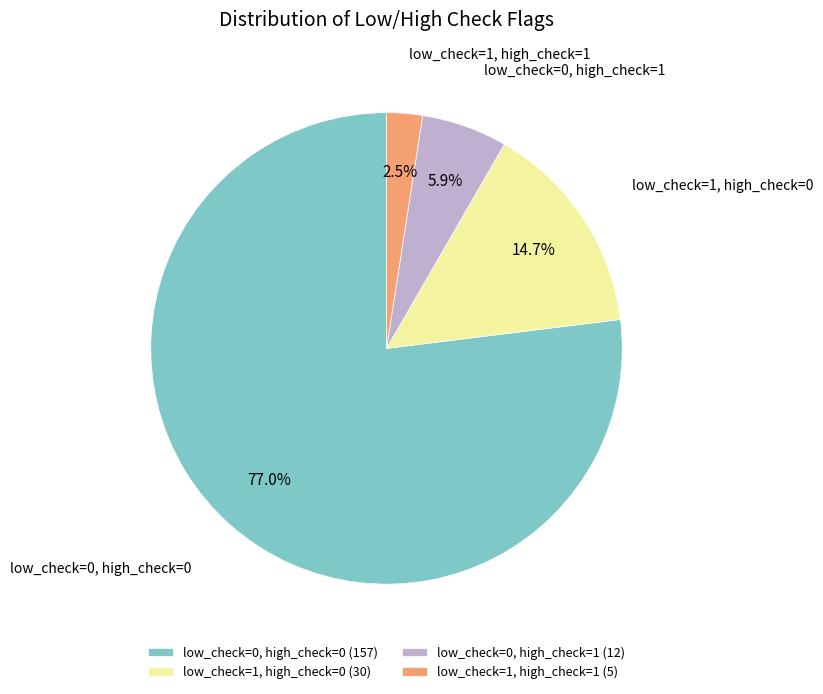

What percentage is the low_check=0, high_check=1 slice, to the nearest percent?

6%